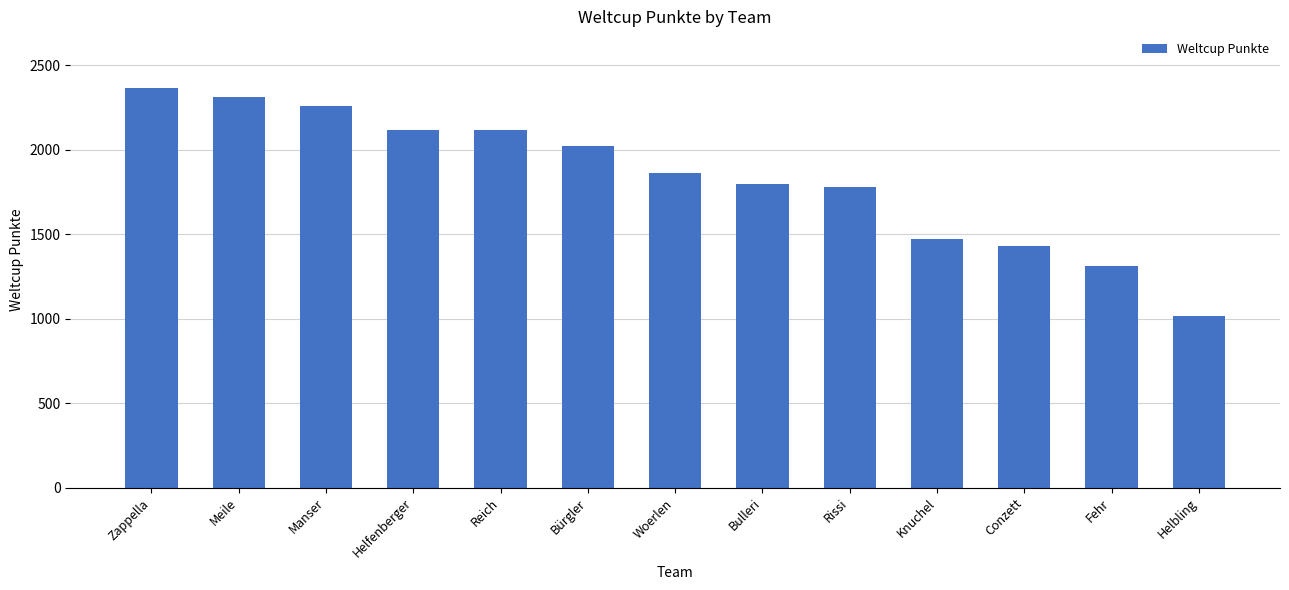

The chart shows a value of 204 at Helbling. True or false?

False